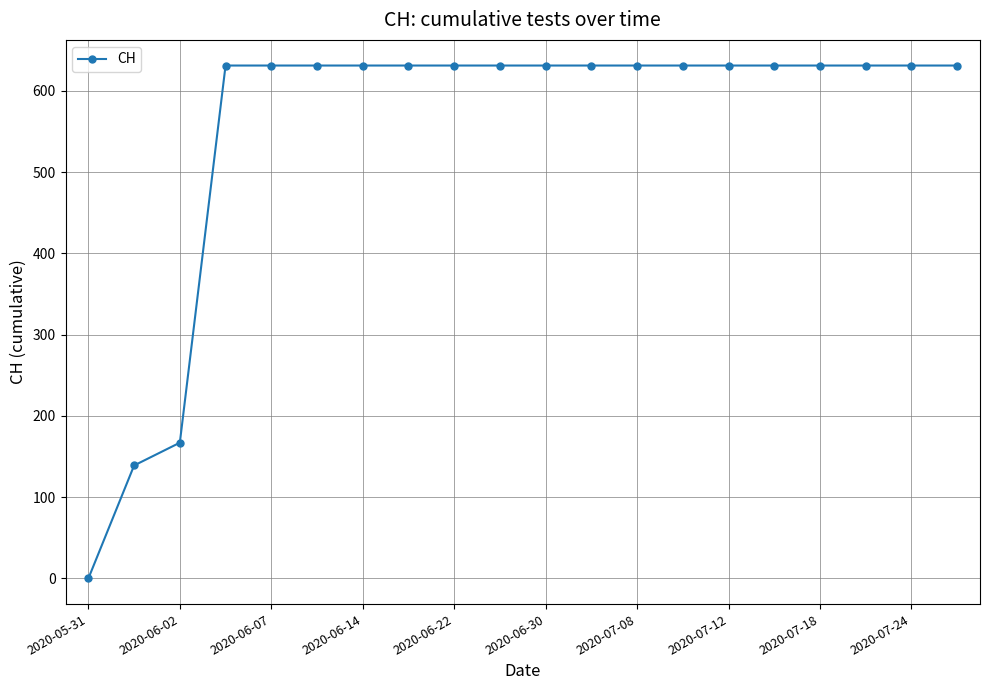

How many categories are shown in the chart?

20